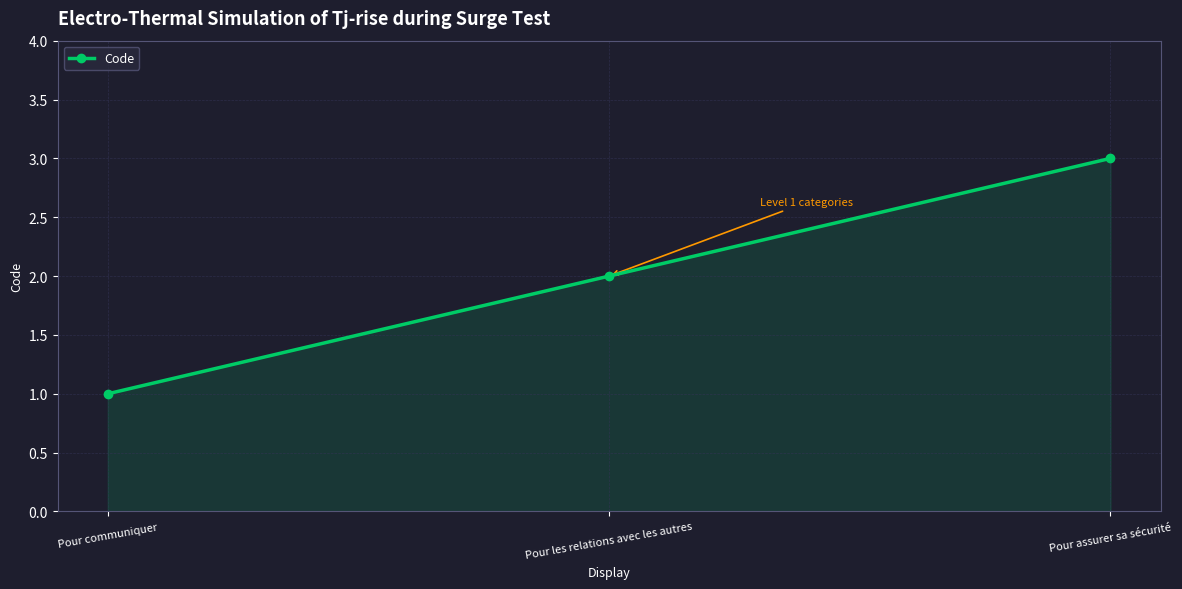

Does the chart have visible grid lines?

Yes